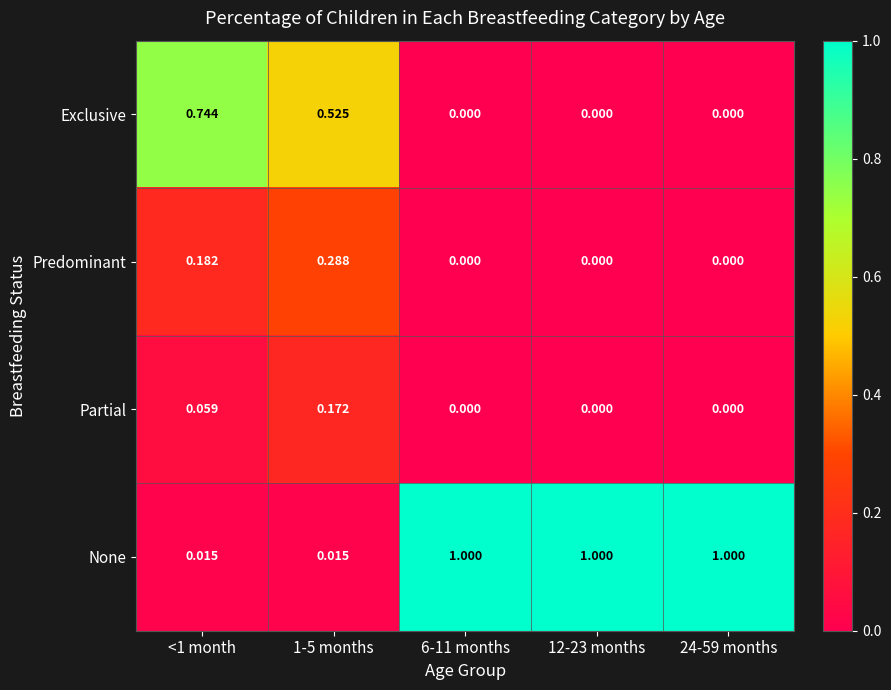

List the series in order of their peak value, highest first.

None, Exclusive, Predominant, Partial